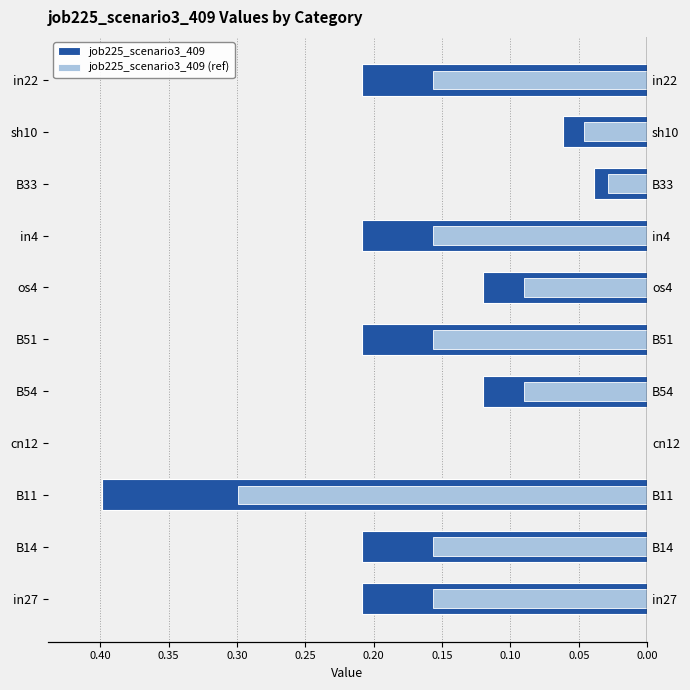

Which series has the widest spread of values?

job225_scenario3_409